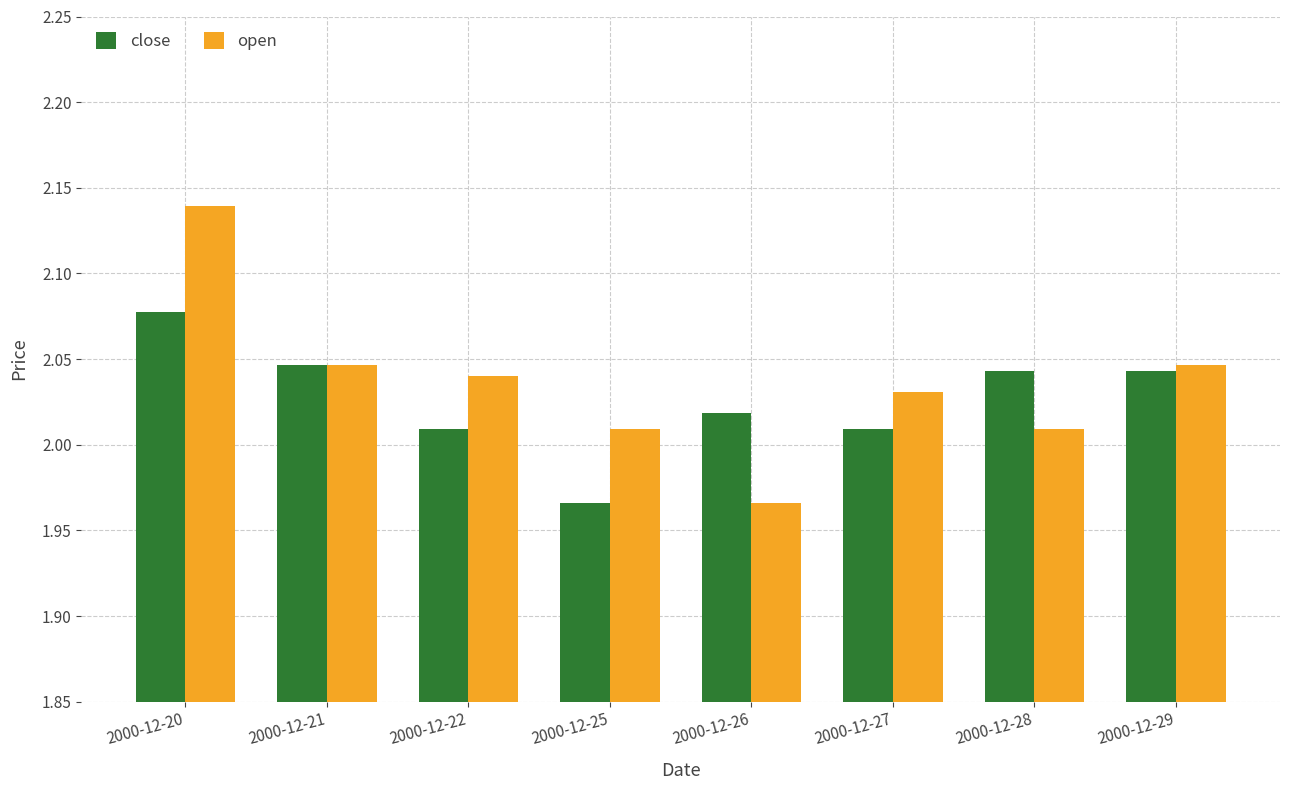

How many values in the close series are below 2?

1